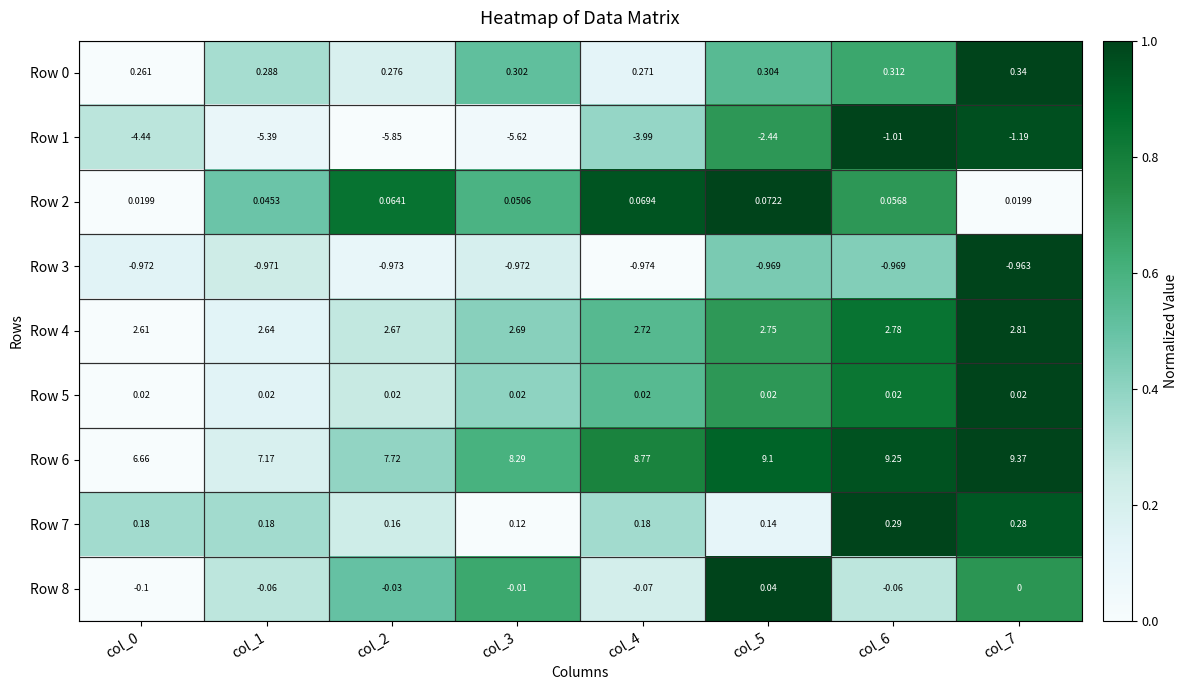

Is the value of Row 2 at col_6 greater than the value of Row 4 at col_5?

No